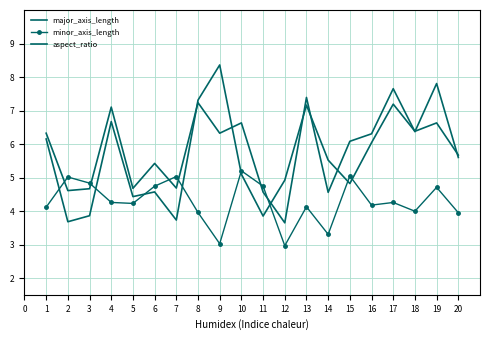

List the series in order of their peak value, lowest first.

minor_axis_length, major_axis_length, aspect_ratio